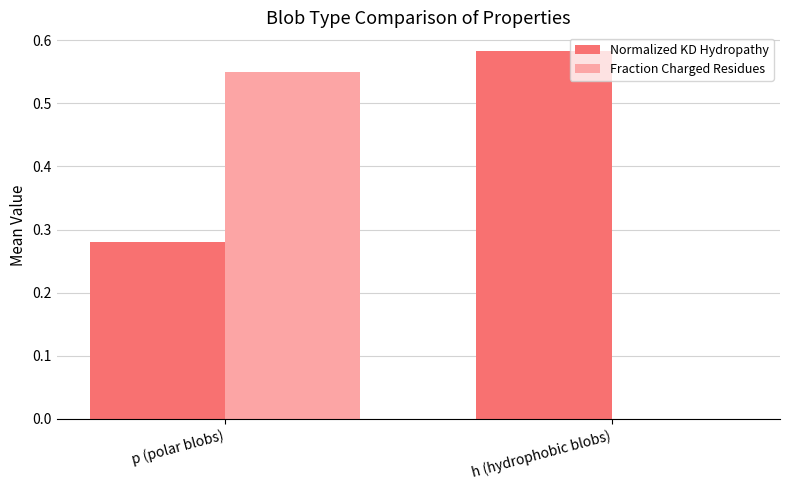

Which series changed the most between p (polar blobs) and h (hydrophobic blobs)?

Fraction Charged Residues